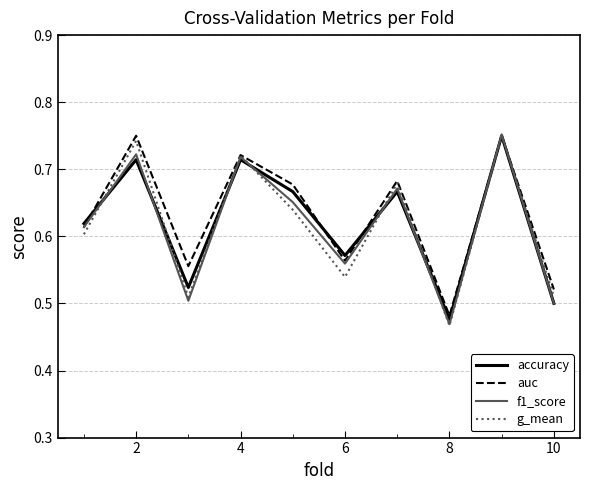

Which category has the lowest value across all series?

8